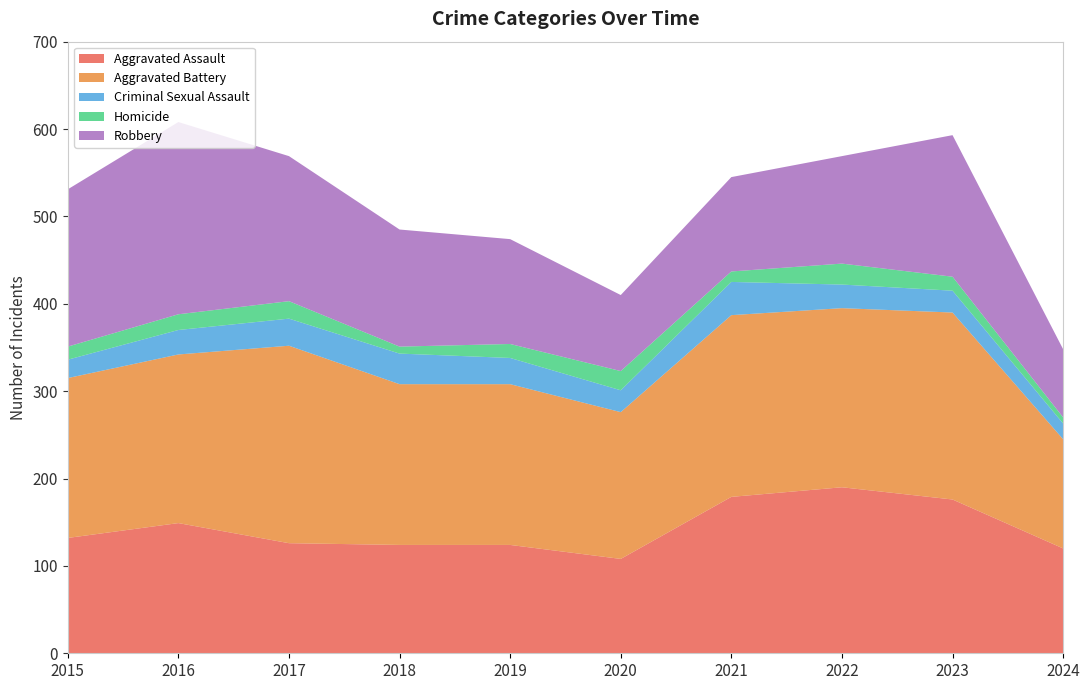

Reading left to right, transcribe all the data shown in this chart.

Aggravated Assault: 2015=132	2016=149	2017=126	2018=124	2019=124	2020=108	2021=179	2022=190	2023=176	2024=120
Aggravated Battery: 2015=183	2016=193	2017=226	2018=184	2019=184	2020=168	2021=208	2022=205	2023=214	2024=125
Criminal Sexual Assault: 2015=21	2016=28	2017=31	2018=35	2019=30	2020=25	2021=38	2022=27	2023=25	2024=18
Homicide: 2015=15	2016=18	2017=20	2018=8	2019=16	2020=22	2021=12	2022=24	2023=16	2024=7
Robbery: 2015=180	2016=220	2017=166	2018=134	2019=120	2020=87	2021=108	2022=123	2023=162	2024=78